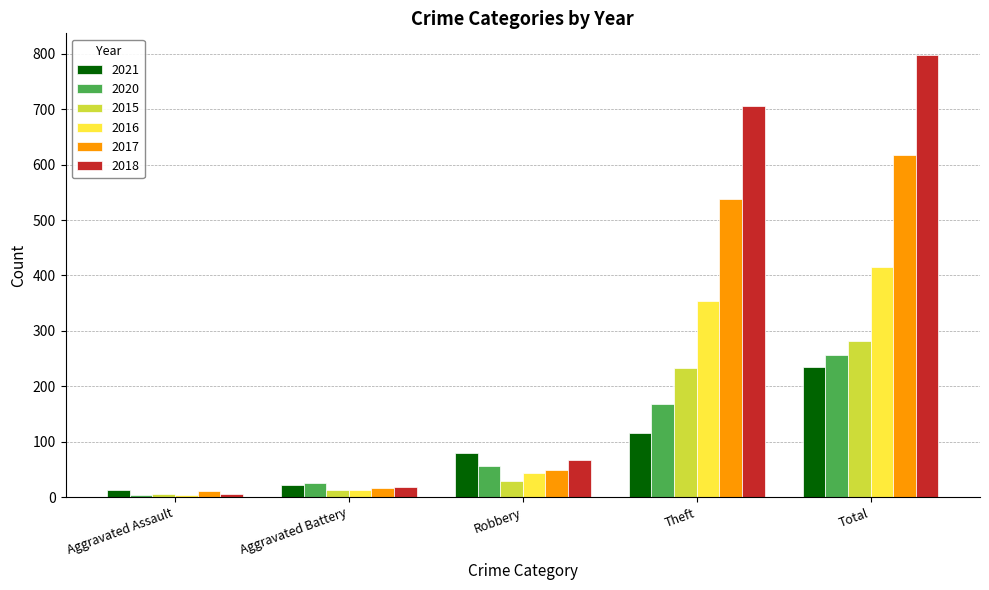

What is the greatest value displayed?

797